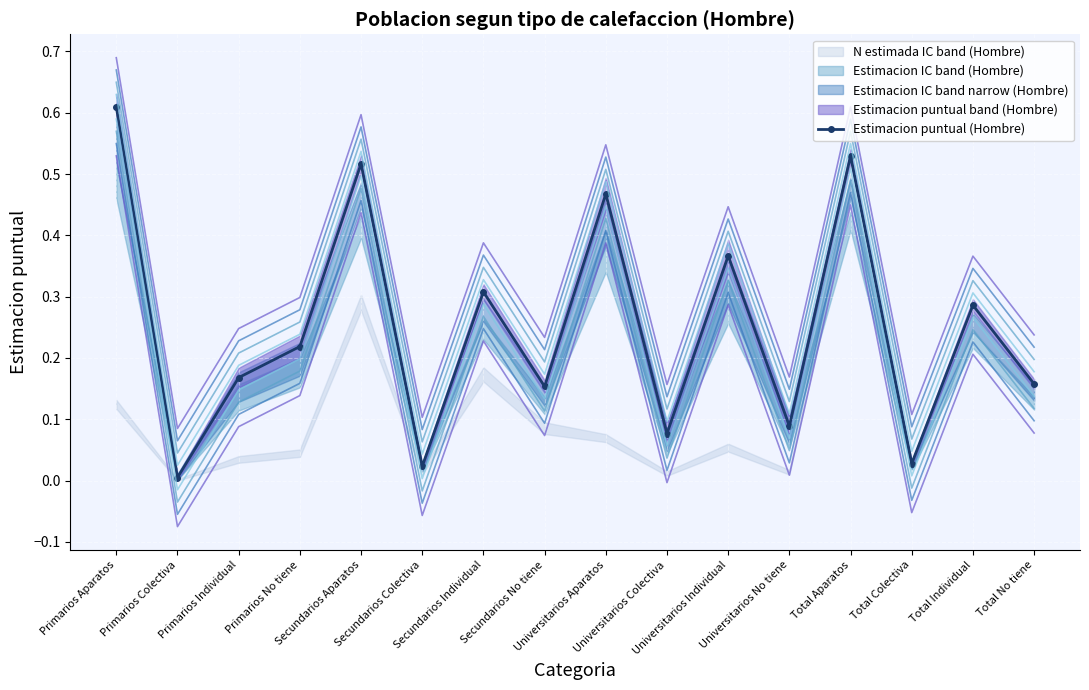

Where is the data nearest to the value 0?

Primarios Colectiva